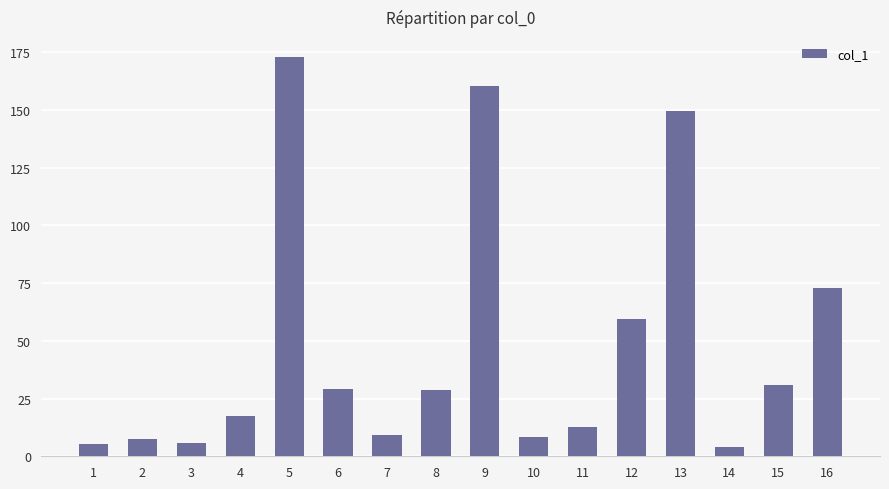

Is it true that the value at 2 is 7.4?

True